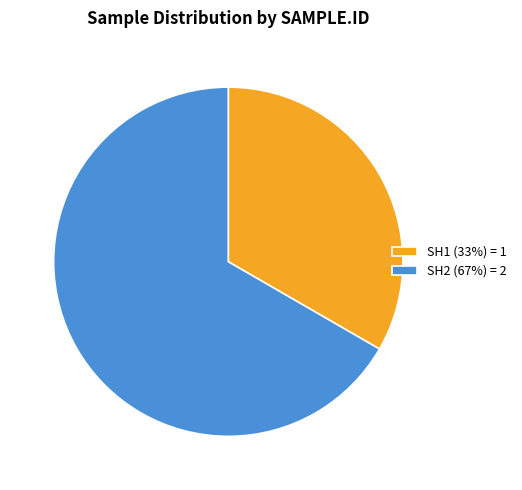

Is SH2 the majority of the pie?

Yes